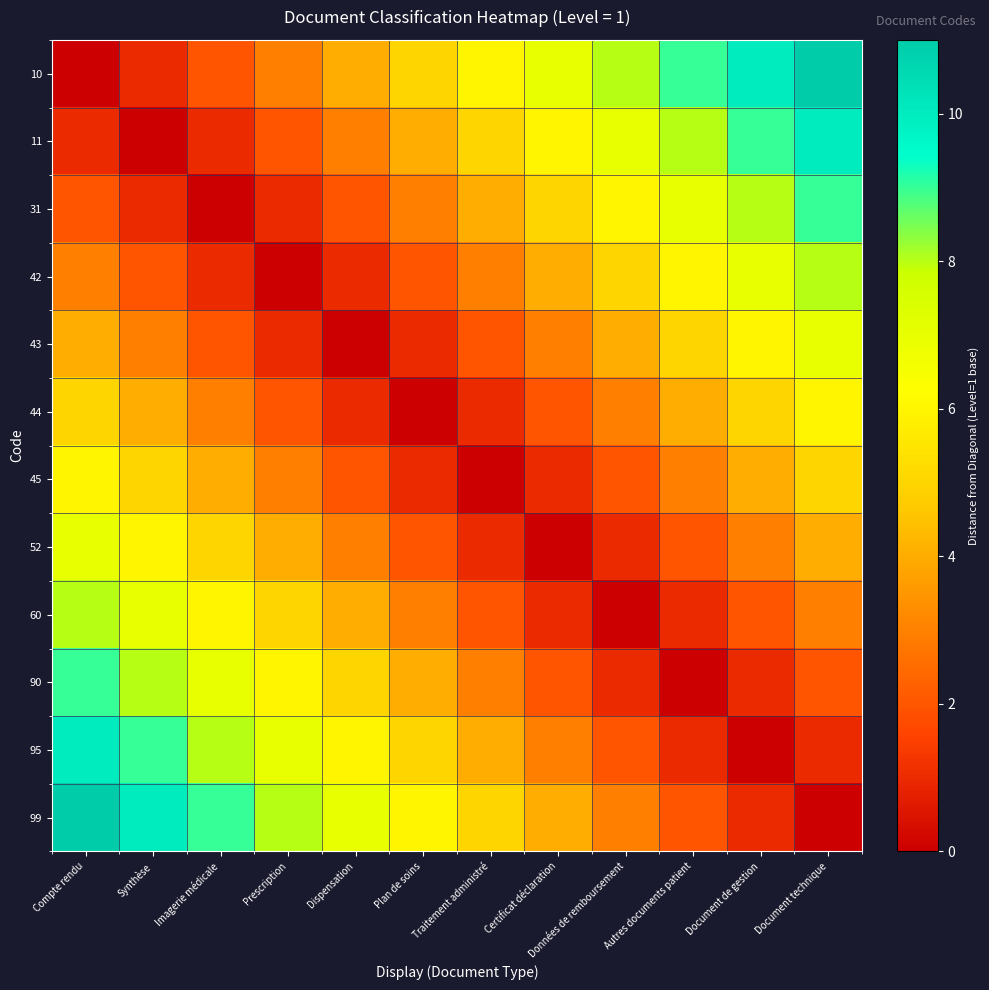

At which category does the chart reach its minimum across all series?

Compte rendu